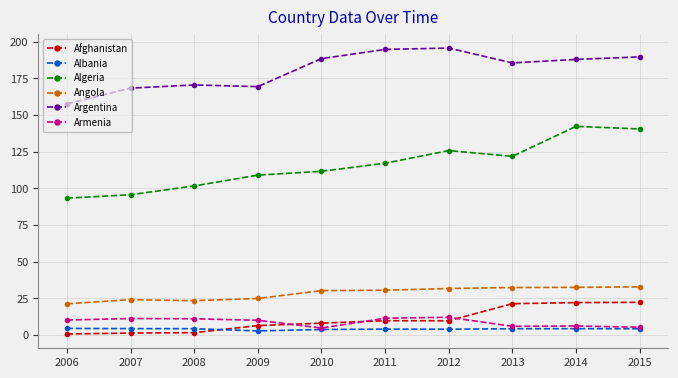

Between 2007 and 2012, which series saw the biggest shift?

Algeria